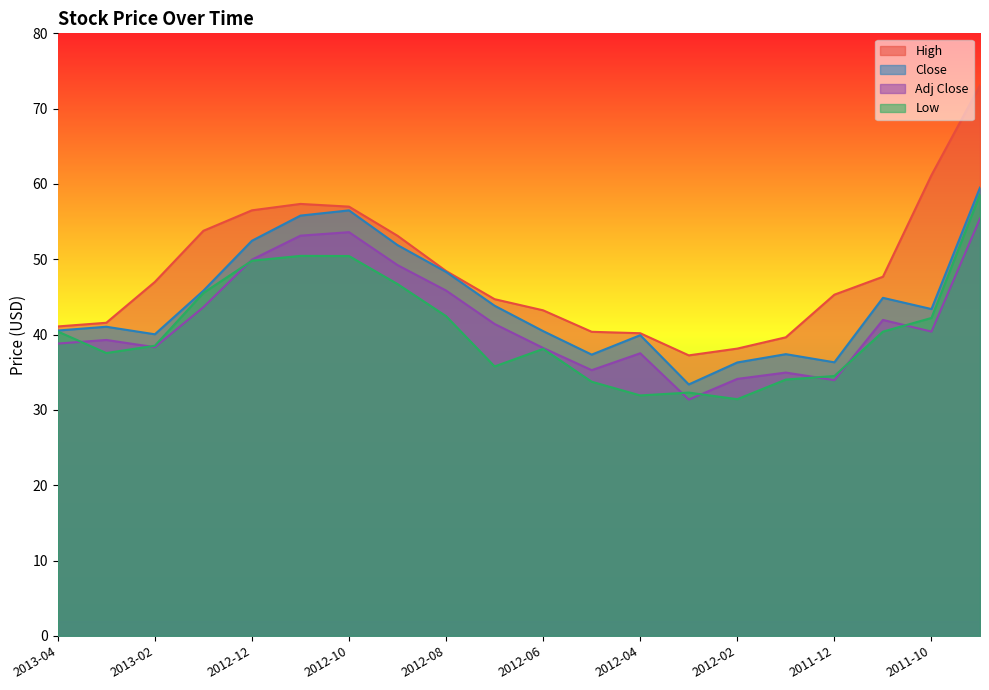

What is the difference between the highest and lowest values at 2012-02?

6.7